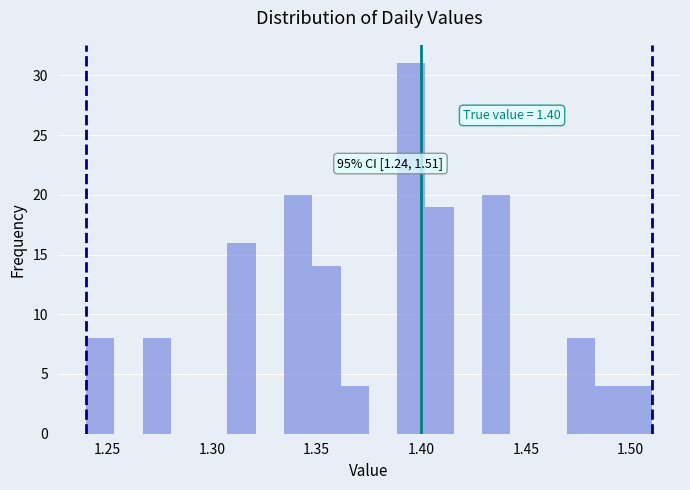

Around what value on the x-axis is the tallest bar? Give the approximate position of its centre, as read against the axis.

1.395